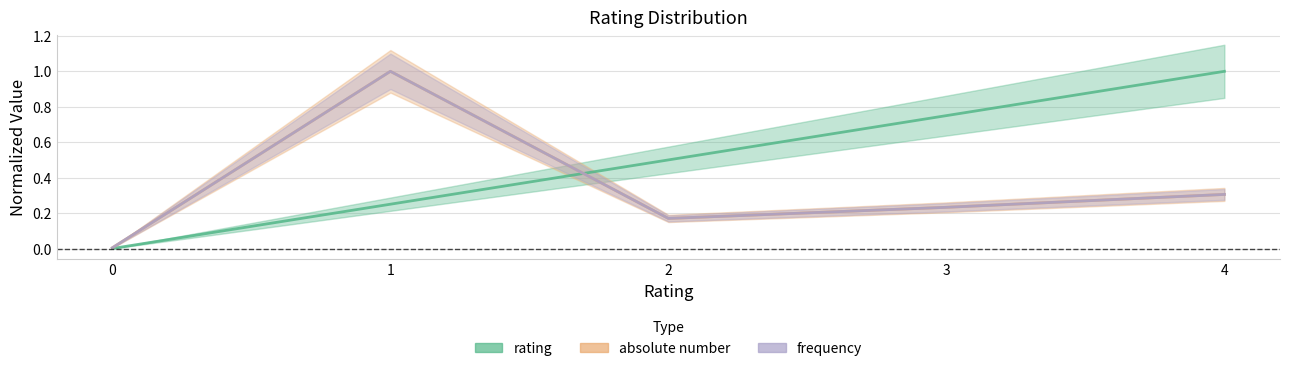

The value of frequency at 2 is 0.3. True or false?

False